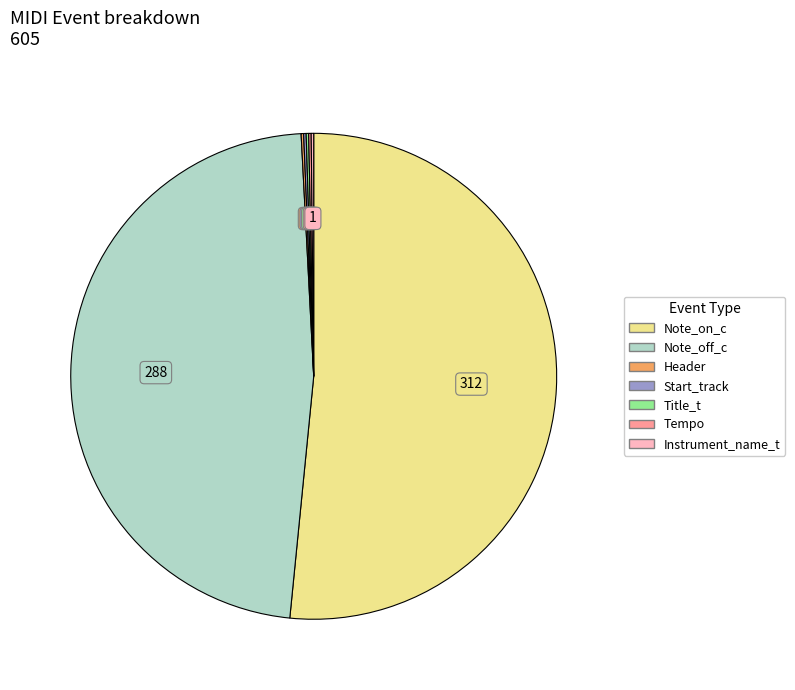

The Note_off_c slice represents 40% of the pie. True or false?

False